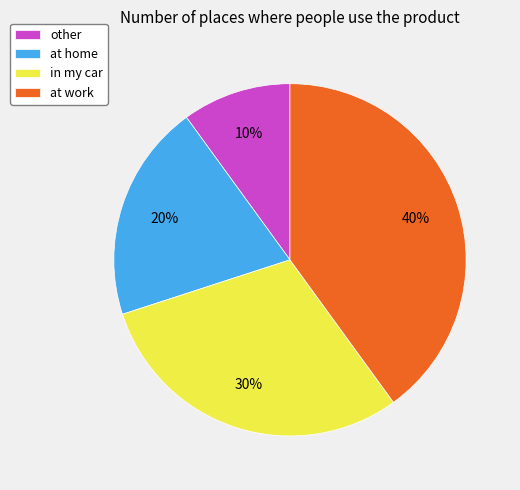

To the nearest percent, what portion does at home represent?

20%